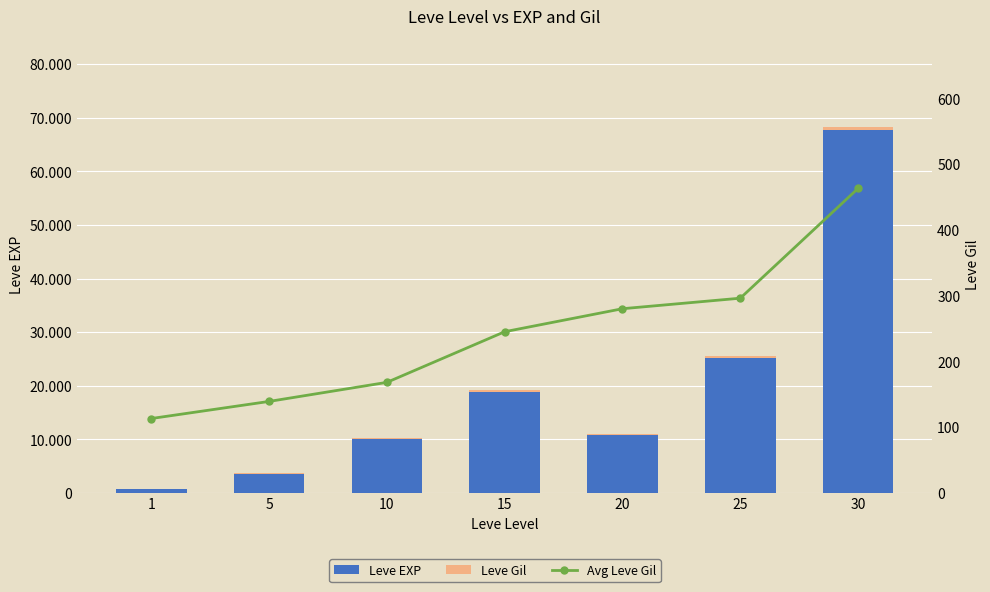

At which category is the sum across all series the highest?

30